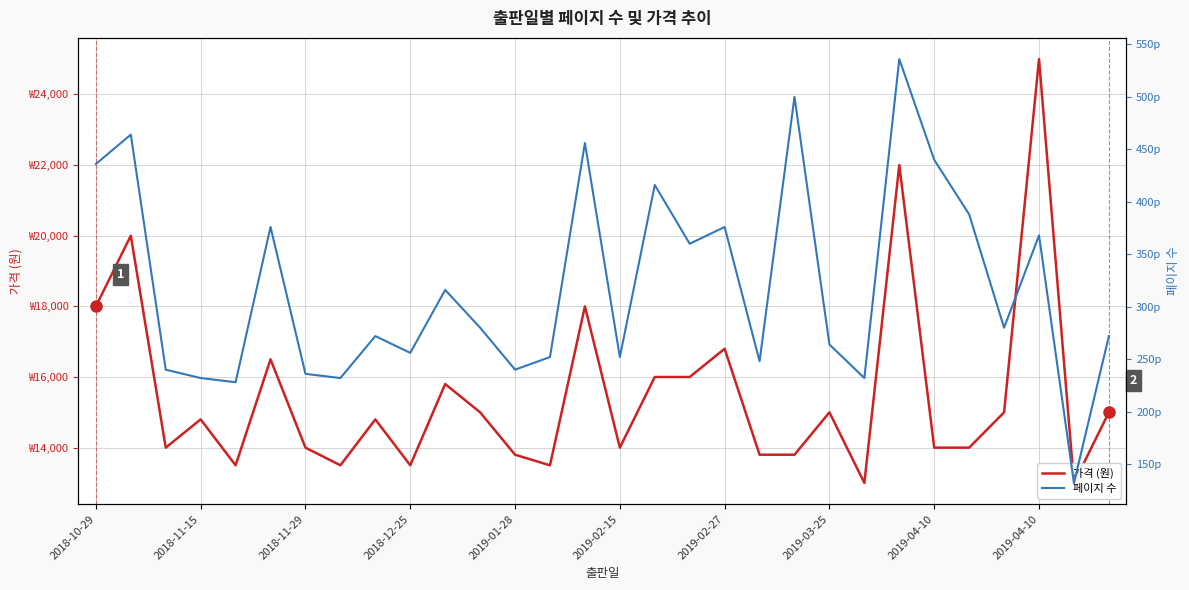

The 가격 (원) series shows 13500 at 2018-12-25. True or false?

True